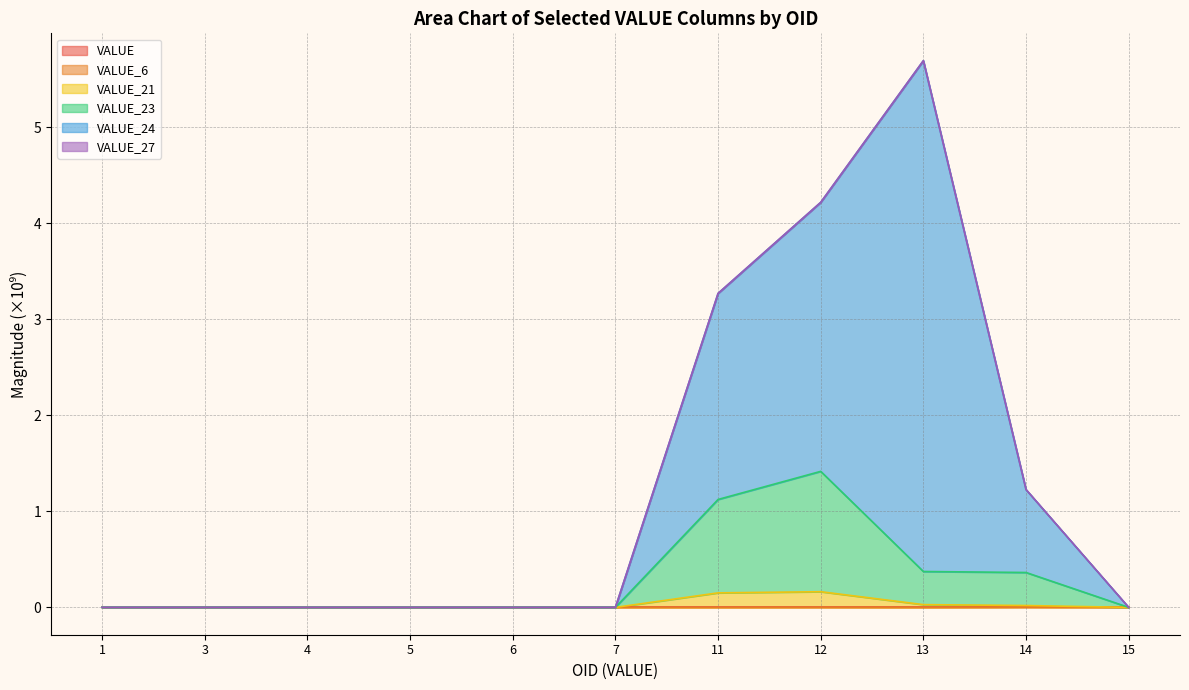

At how many categories does at least one series exceed 2?

3